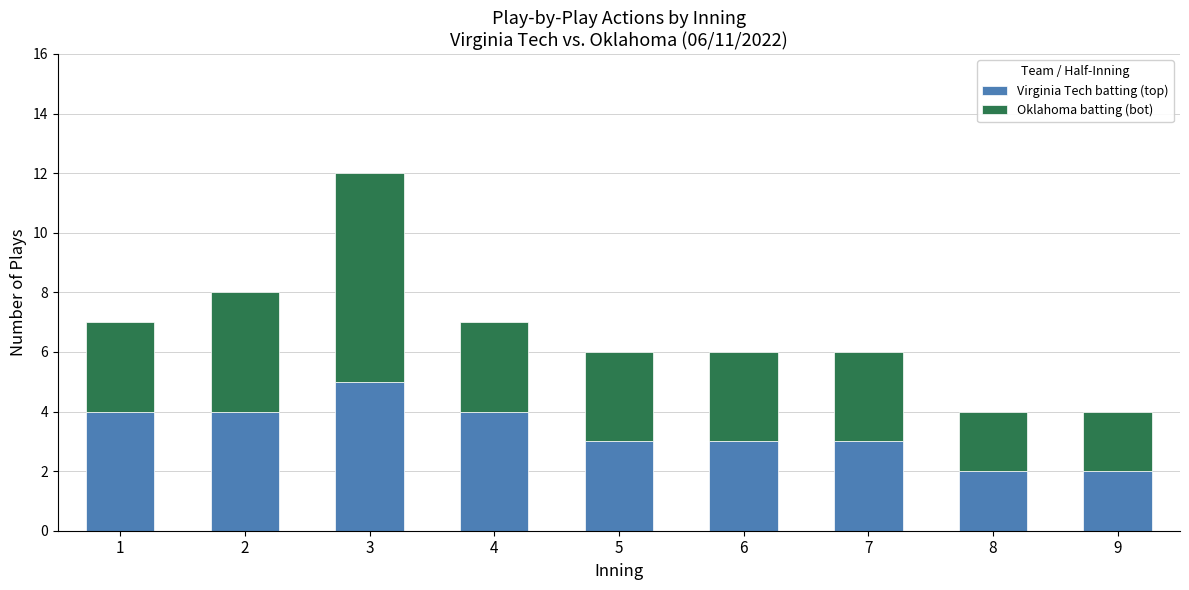

How many series are shown in this chart?

2